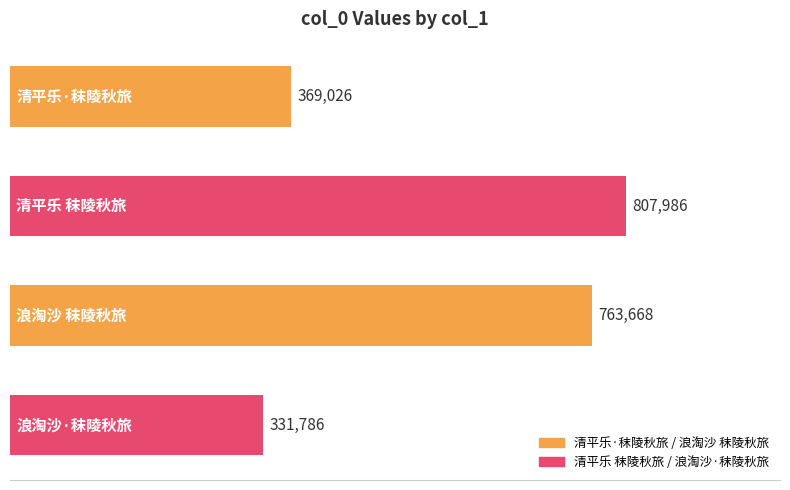

What is the difference between the second highest and minimum values?

431882